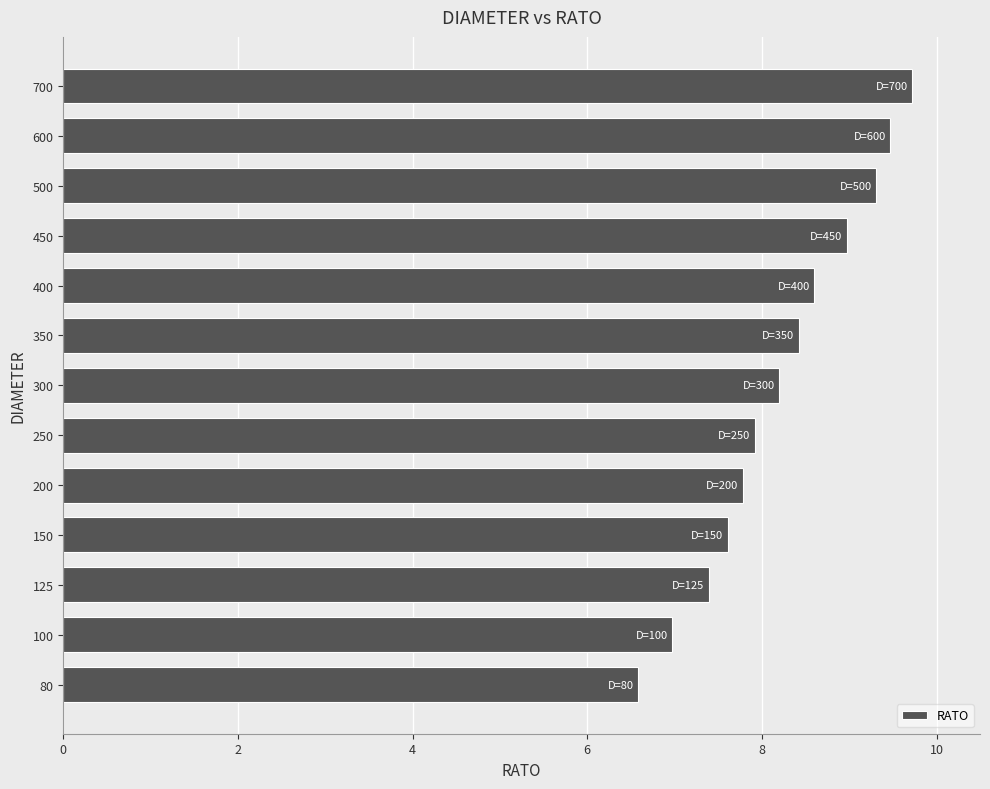

List the labels in order of value, smallest first.

80, 100, 125, 150, 200, 250, 300, 350, 400, 450, 500, 600, 700